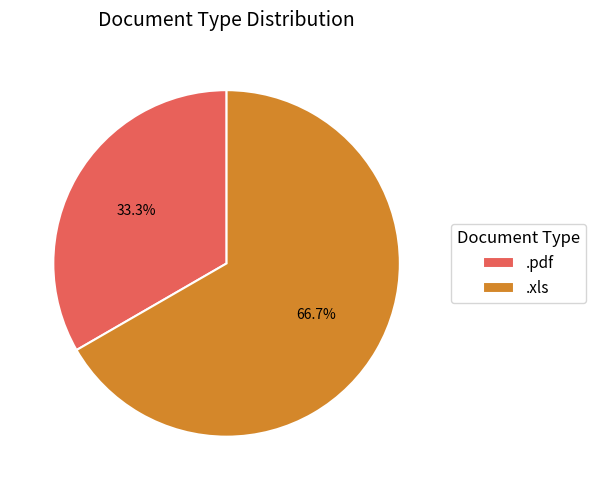

True or false: .xls accounts for 80% of the total.

False